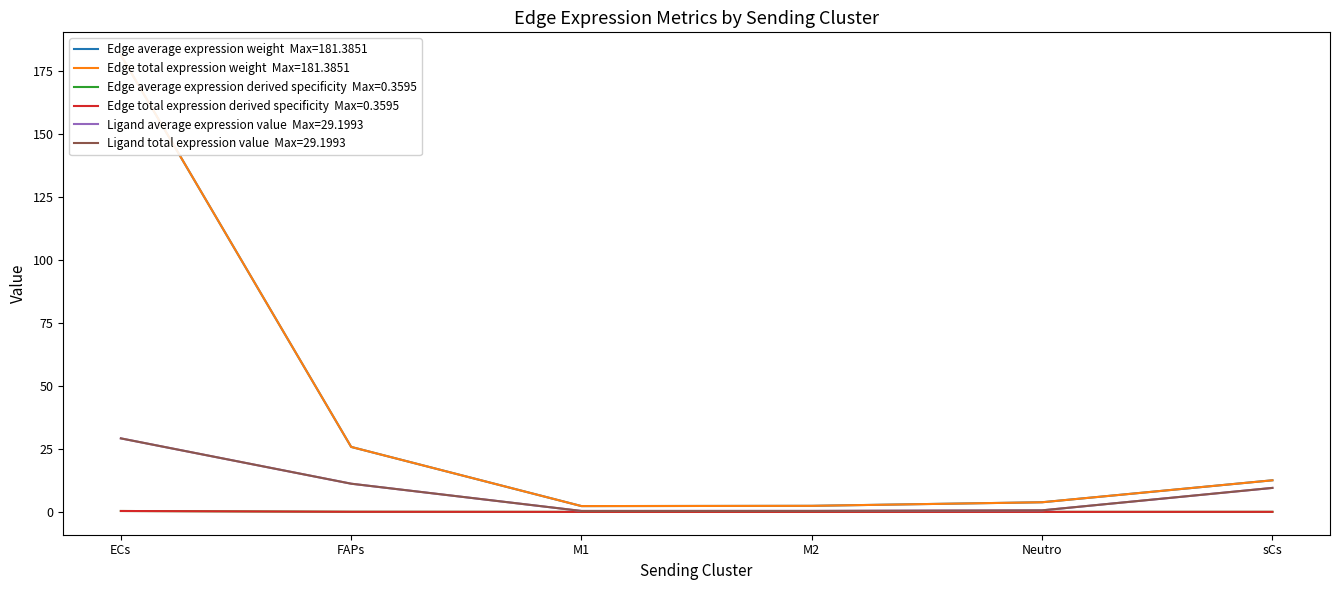

What position from the right is Neutro?

2